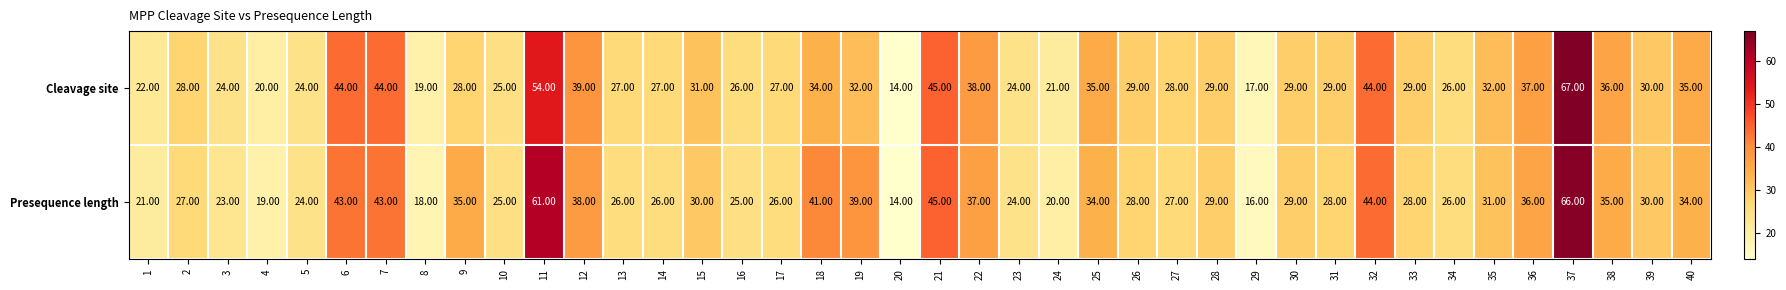

Rank the series at 33 from highest to lowest value.

Cleavage site, Presequence length